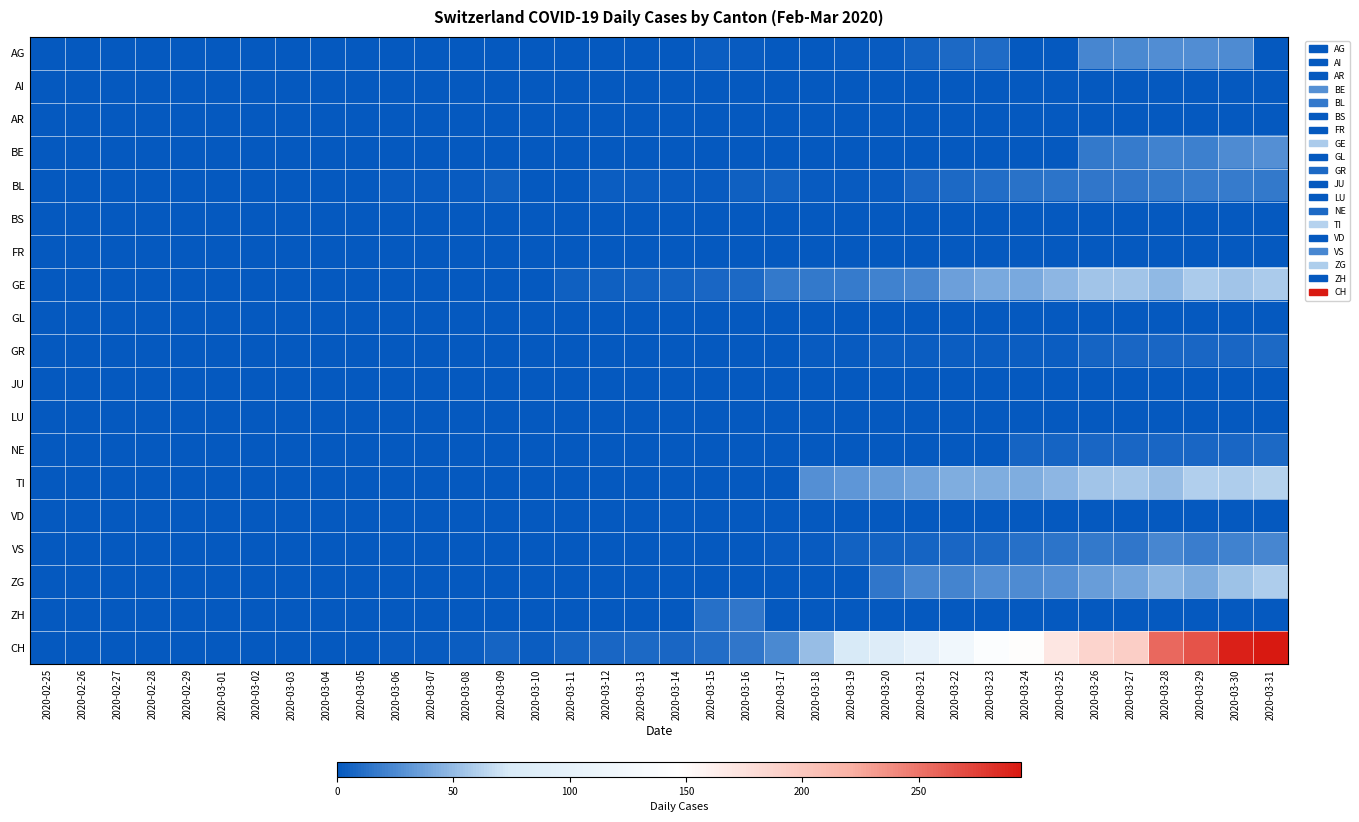

How many distinct data groups are displayed?

19